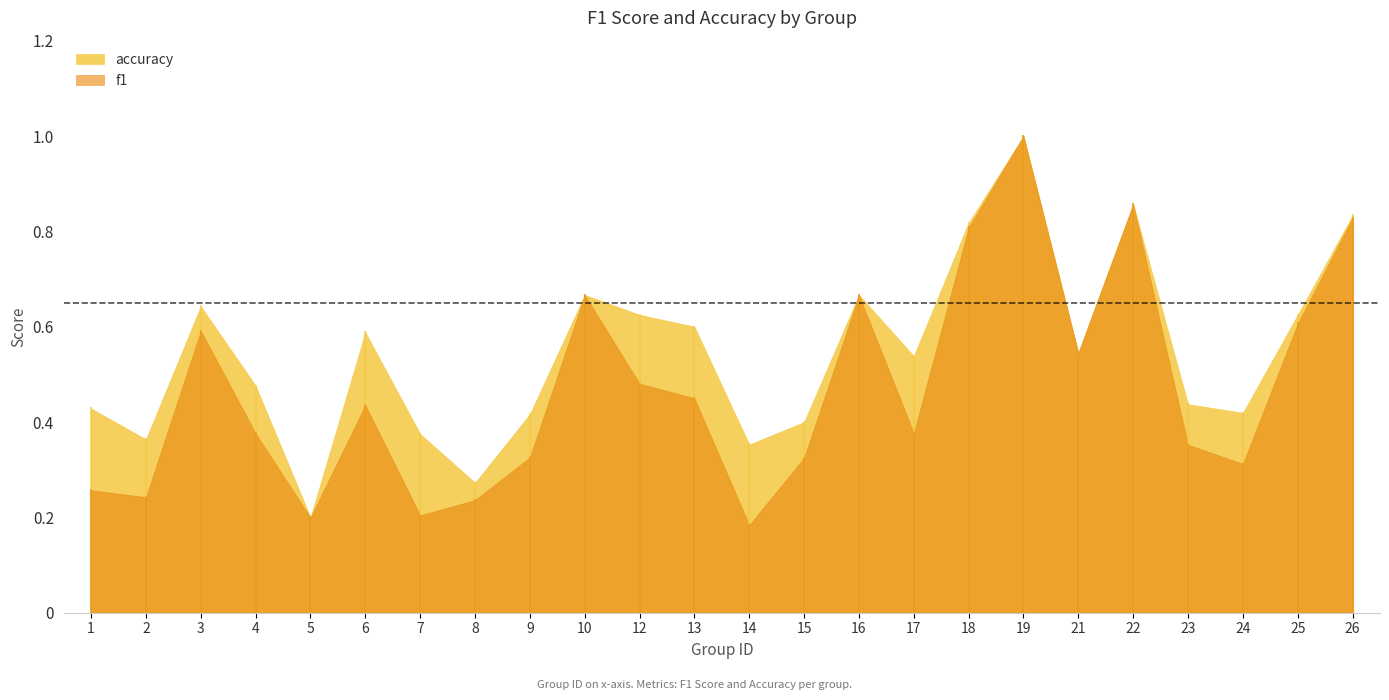

What is the total value across all series at 10?

1.3